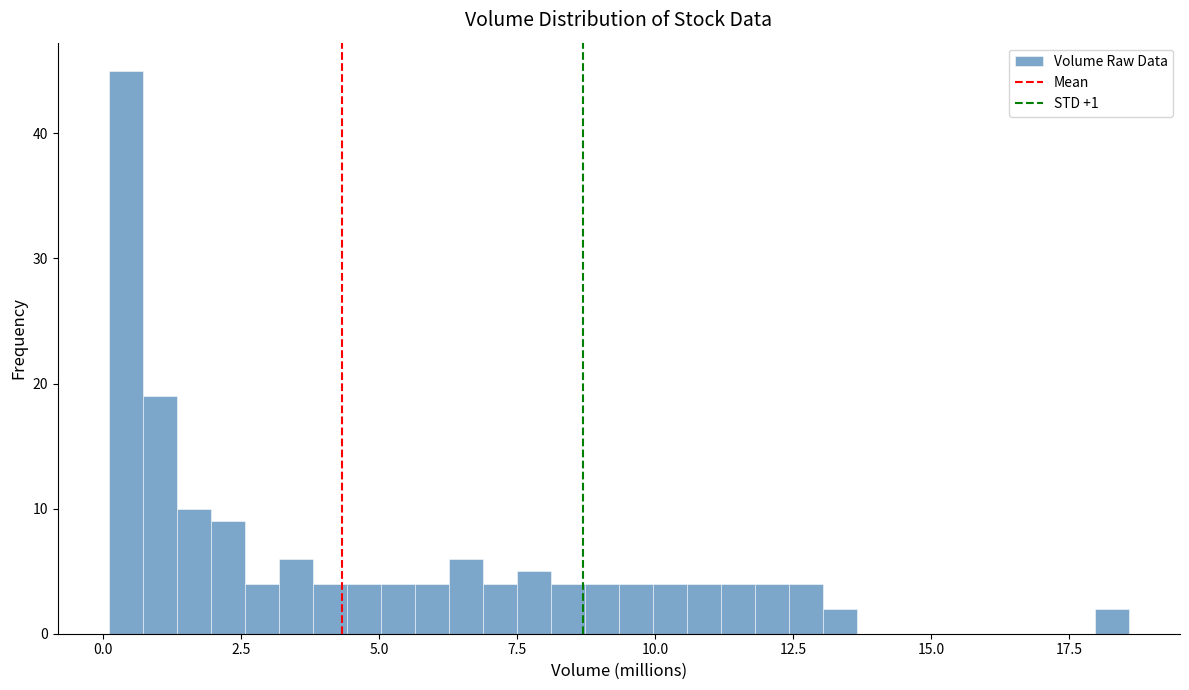

Around what value on the x-axis is the tallest bar? Give the approximate position of its centre, as read against the axis.

0.5